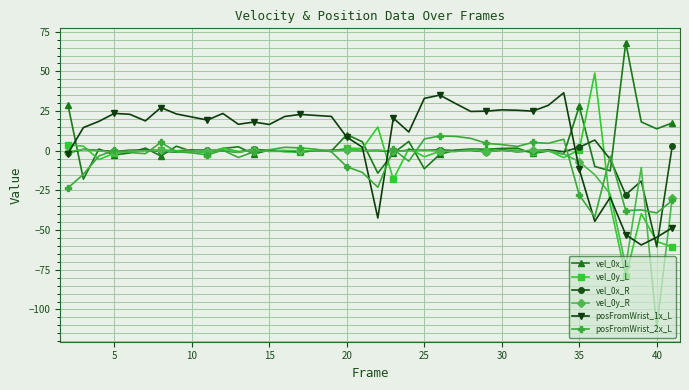

What is the value of the posFromWrist_2x_L point at the 27th from the left?

7.8